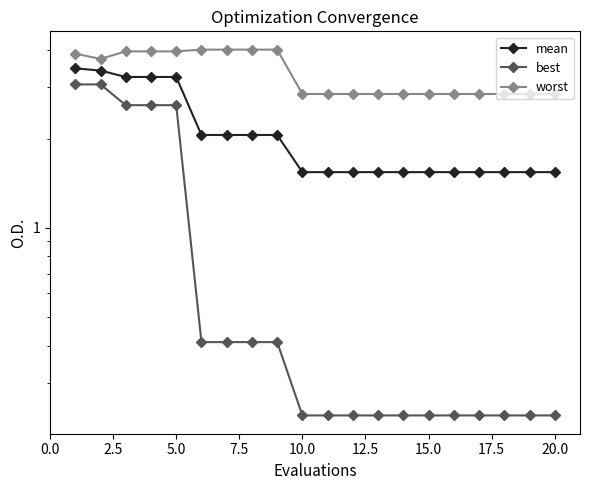

The mean series shows 0.7 at 7.5. True or false?

False